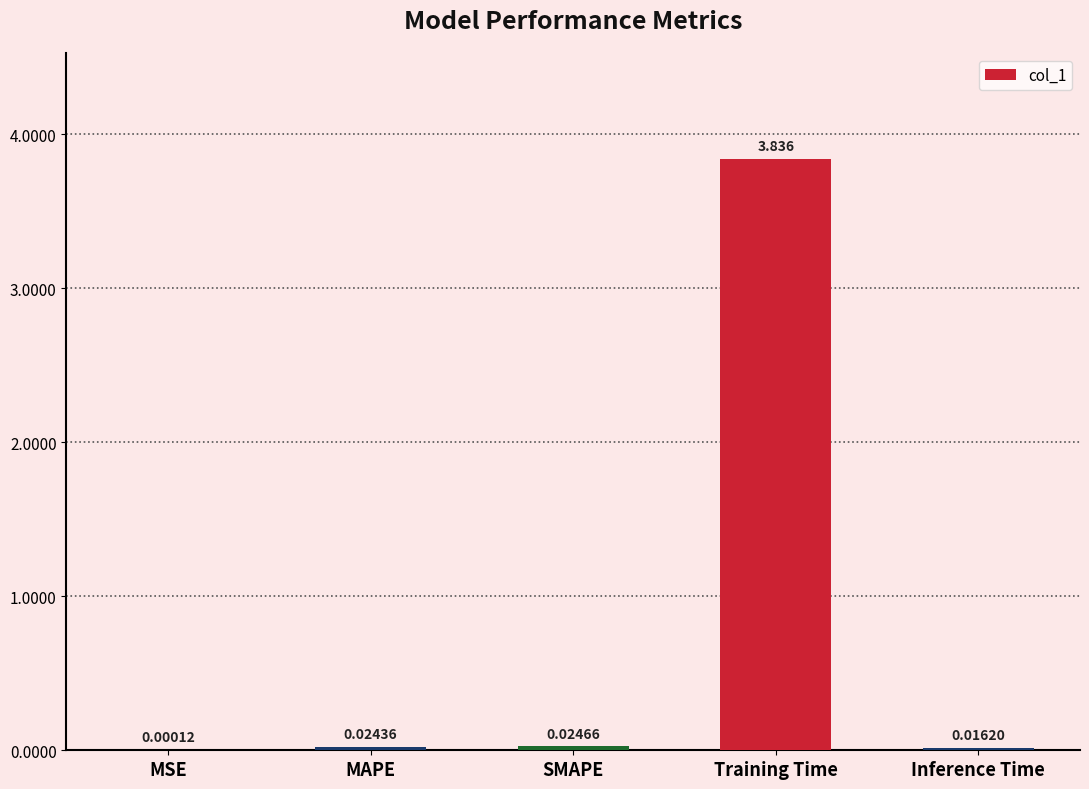

At which category does the chart reach its peak across all series?

Training Time